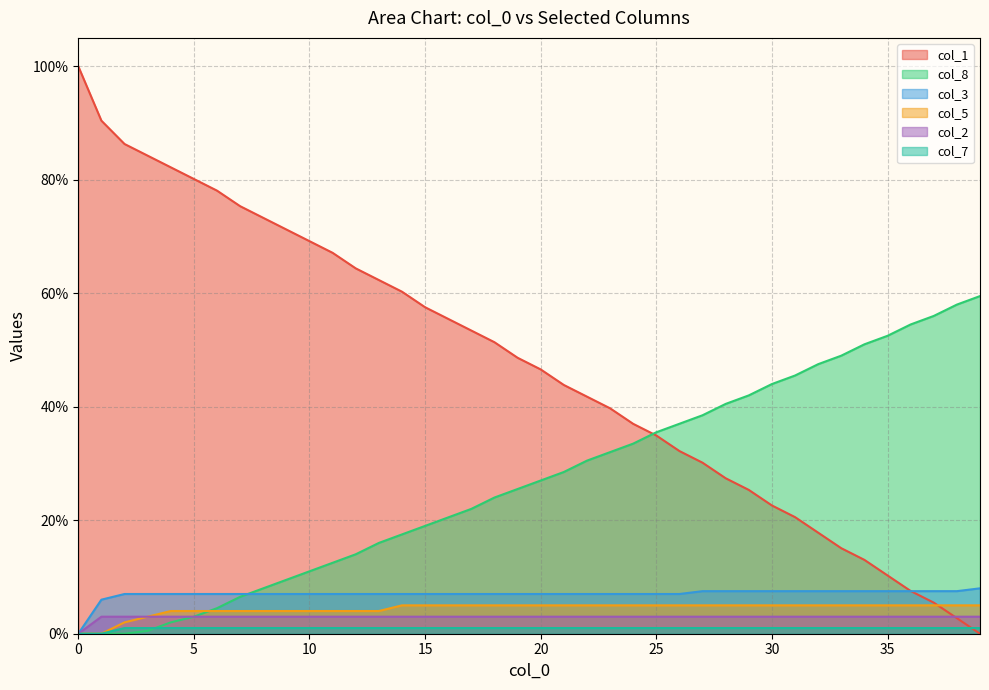

Does the chart have visible grid lines?

Yes